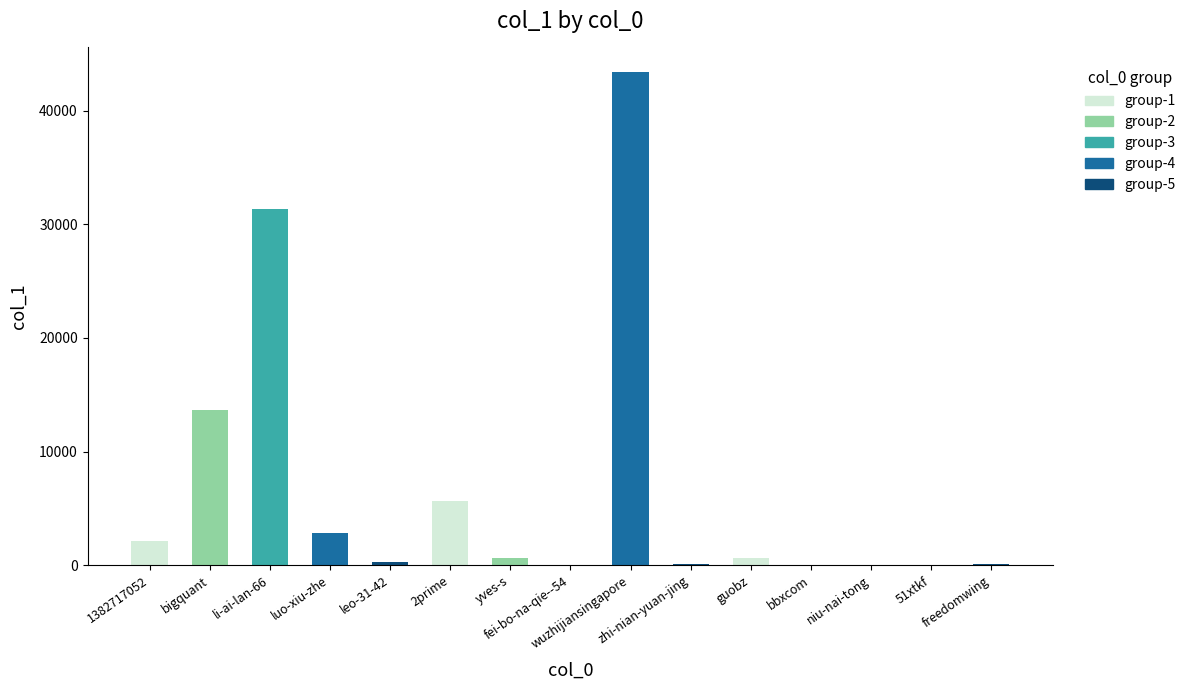

What is the maximum value shown in the chart?

43400